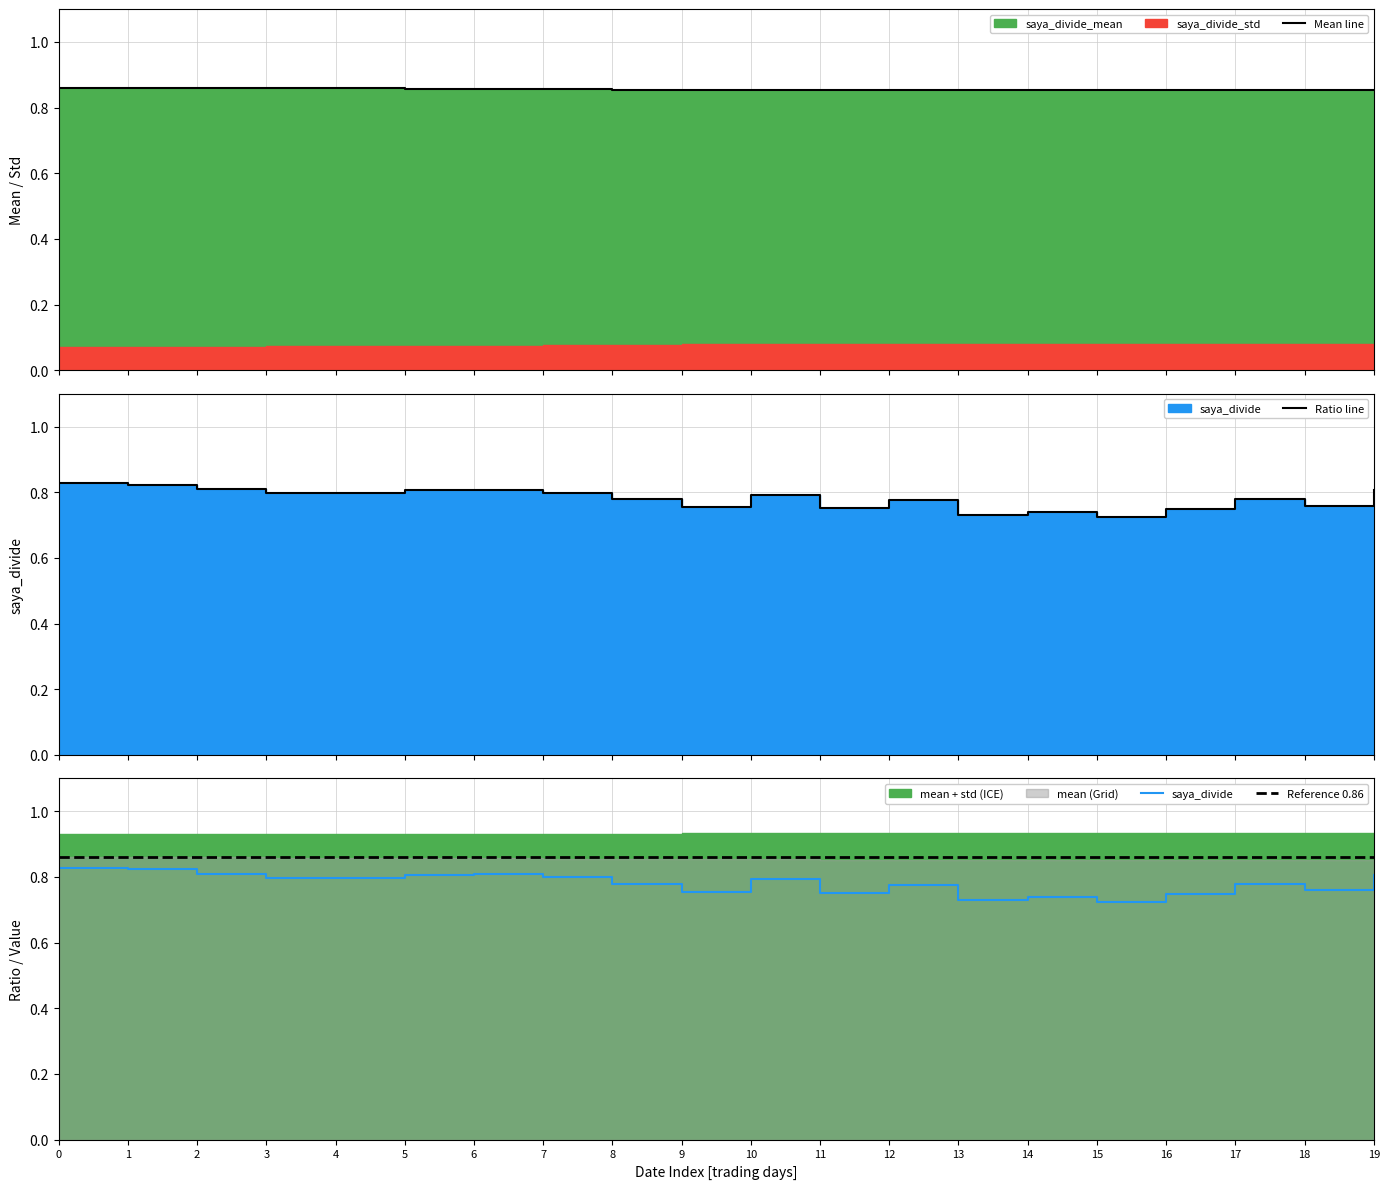

Is it true that Ratio line equals 0.8 at 2?

True